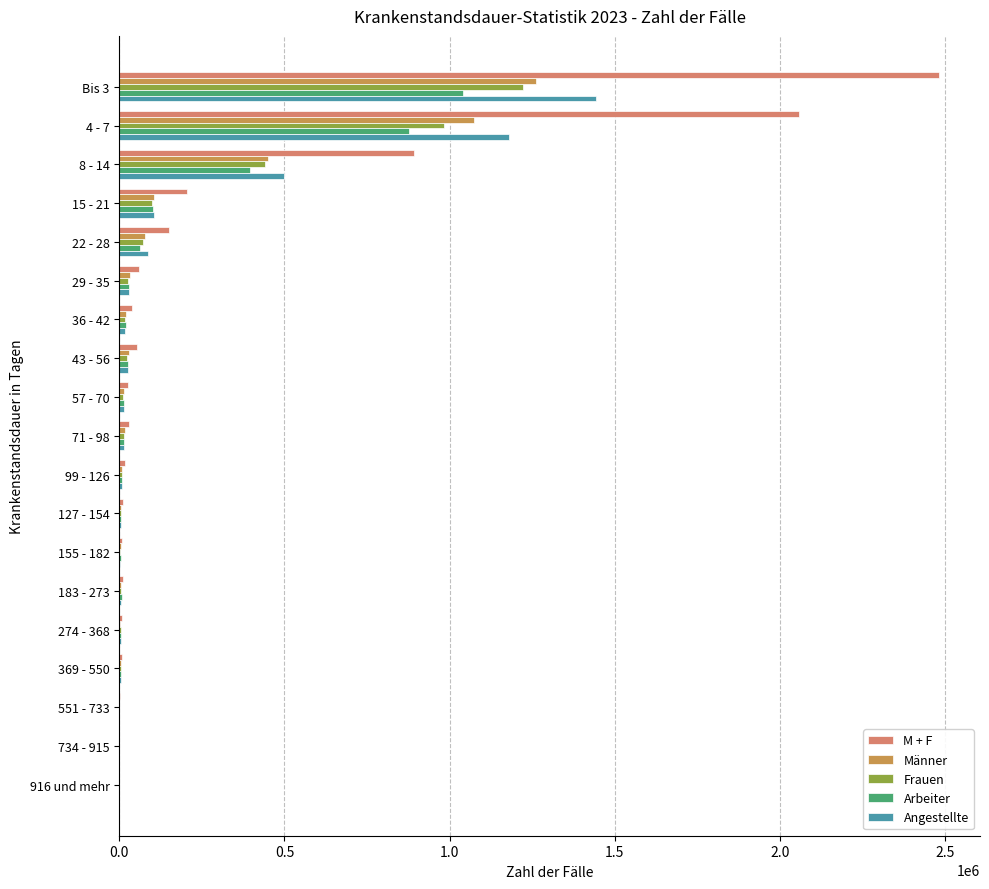

What is the average value of the Frauen series?

154952